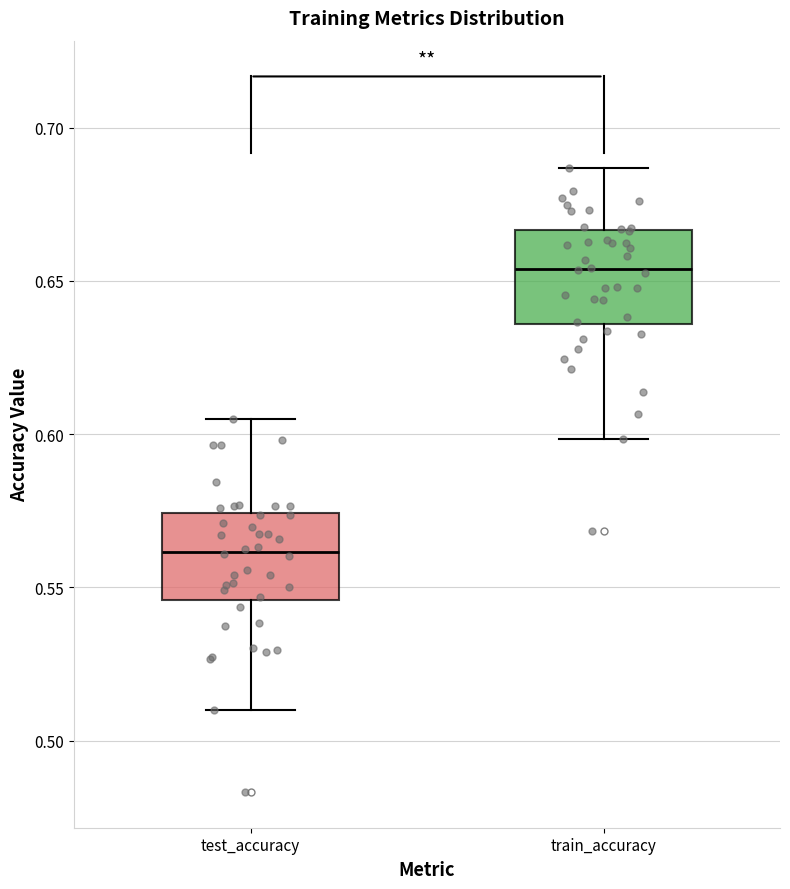

Reading left to right, transcribe this box plot: for each box, give where its median line is, the range the box spans, and where its two whiskers end, as read against the y-axis. The values are not printed on the chart, so give them approximately, as read against the axis.

test_accuracy: median 0.560, box 0.545 to 0.575, whiskers 0.510 to 0.605
train_accuracy: median 0.655, box 0.635 to 0.665, whiskers 0.600 to 0.685